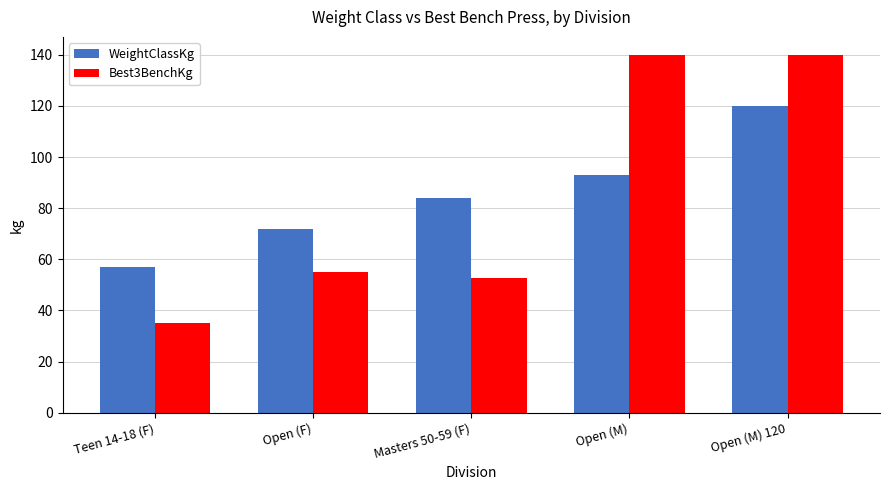

Between Open (M) and Open (M) 120, which series saw the biggest shift?

WeightClassKg